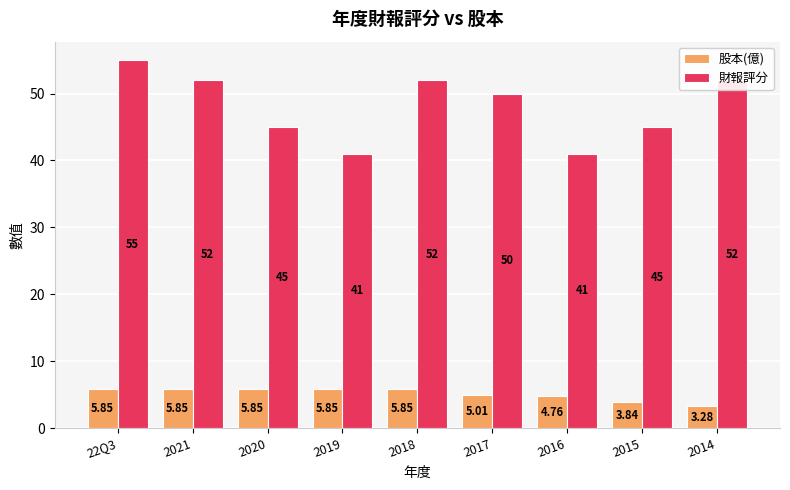

What is the difference between the highest and lowest values at 2014?

48.7